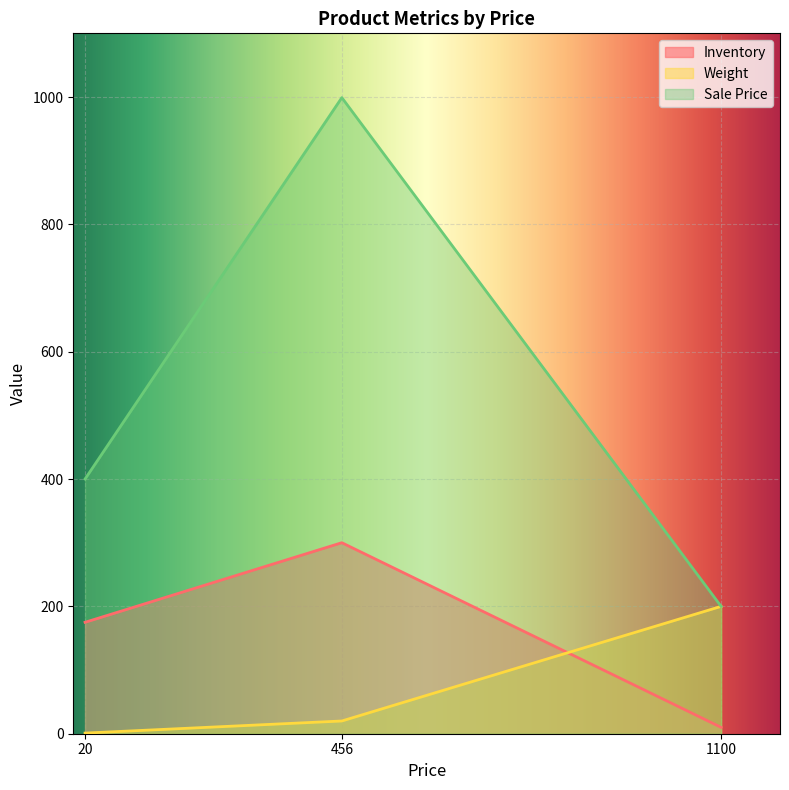

At which label is Inventory closest to 155?

20